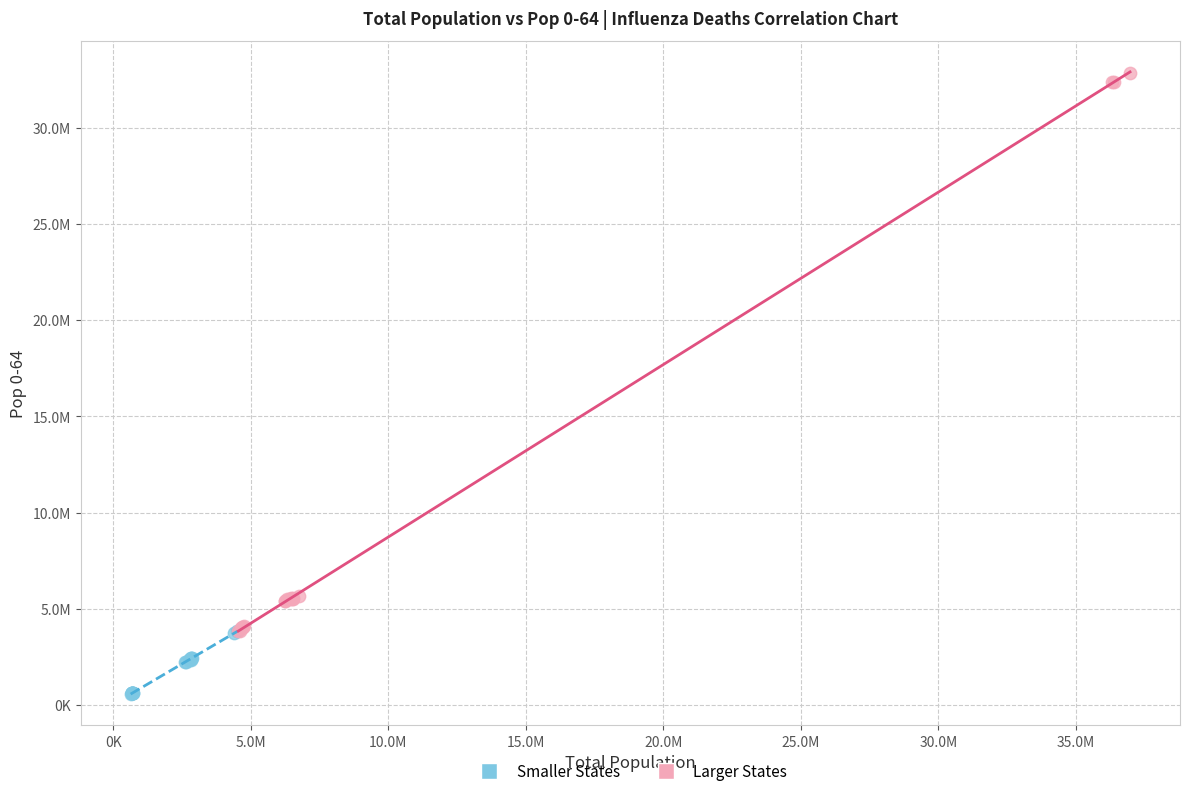

What are all the series names shown in the legend?

Smaller States, Larger States